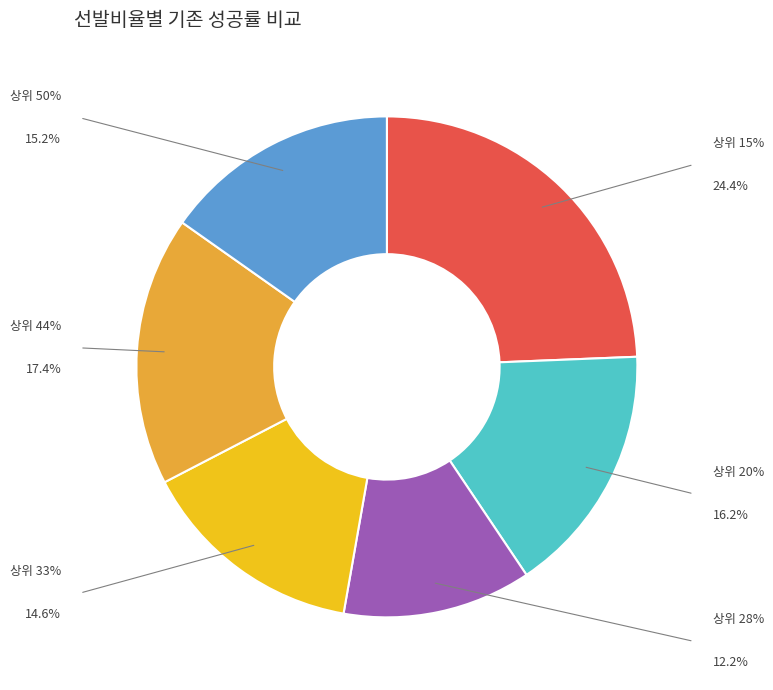

Which category has the smallest portion of the pie?

상위 28%